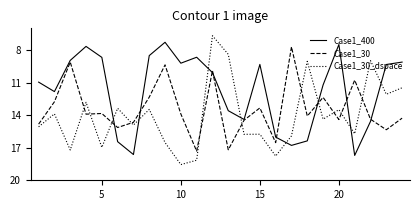

What are all the series names shown in the legend?

Case1_400, Case1_30, Case1_30_dspace